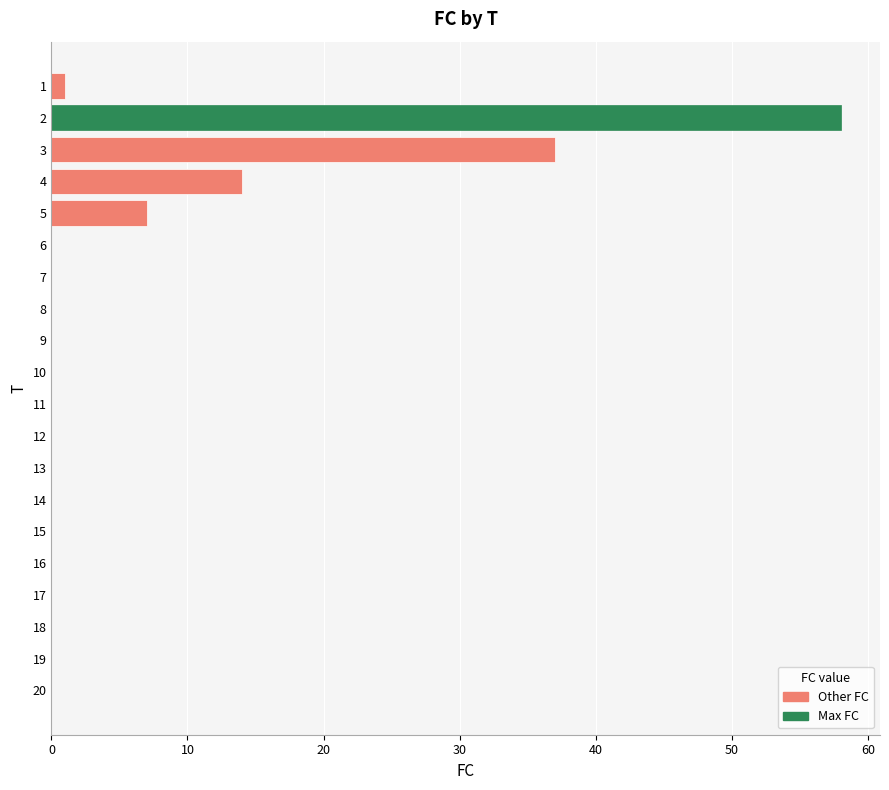

Count the number of categories in the chart.

20